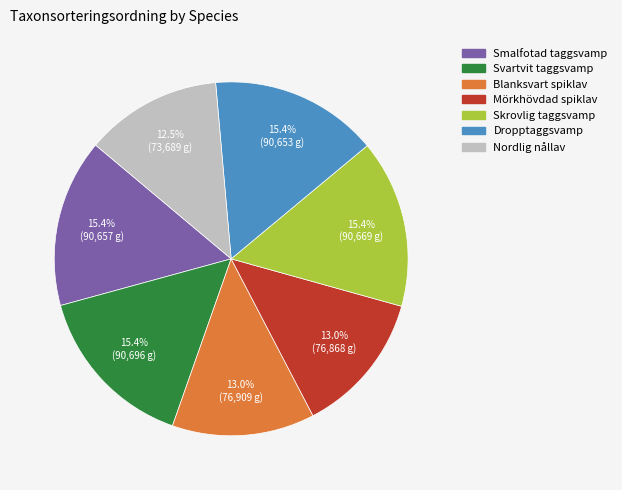

To the nearest percent, what is the difference between the largest and smallest slice percentages?

3%